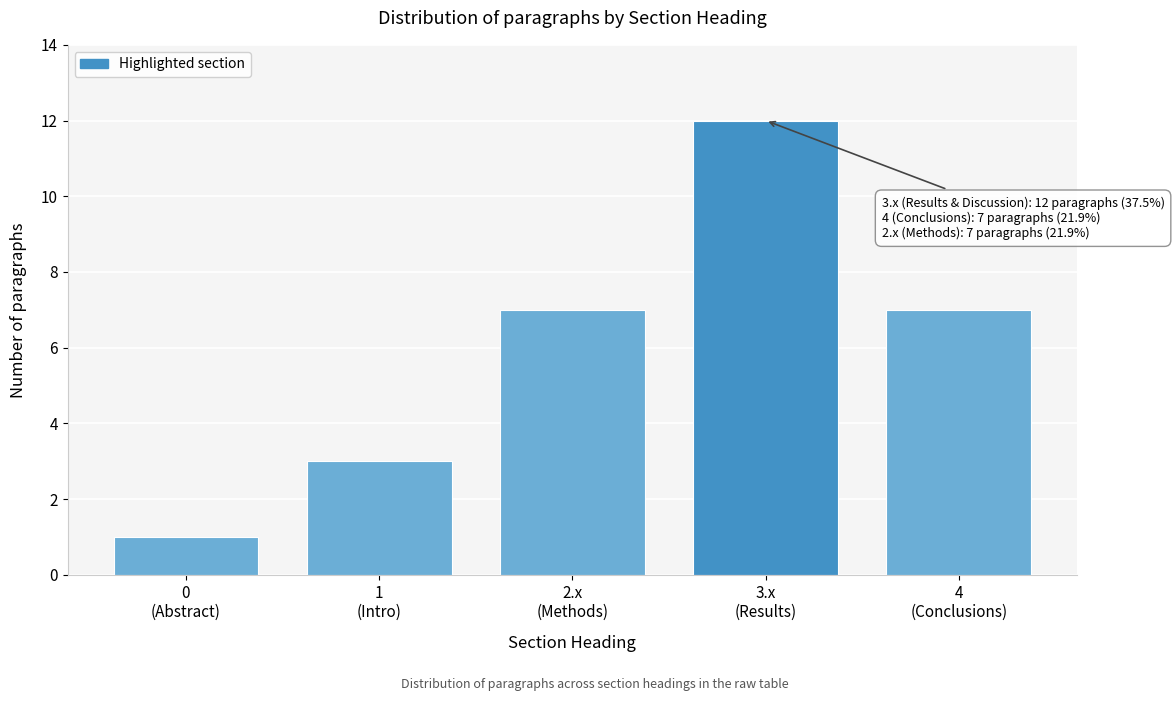

Reading left to right, transcribe all the data shown in this chart.

1	3	7	12	7